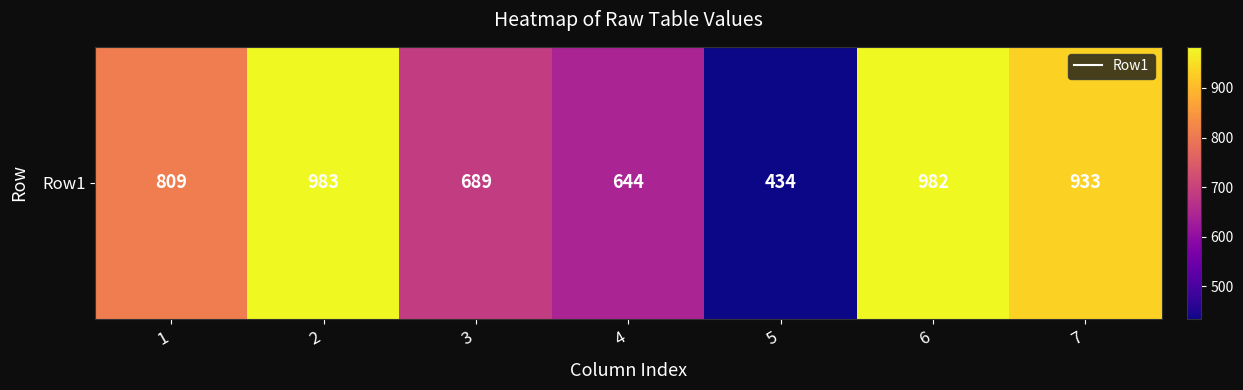

Where does the data first go above 809?

2